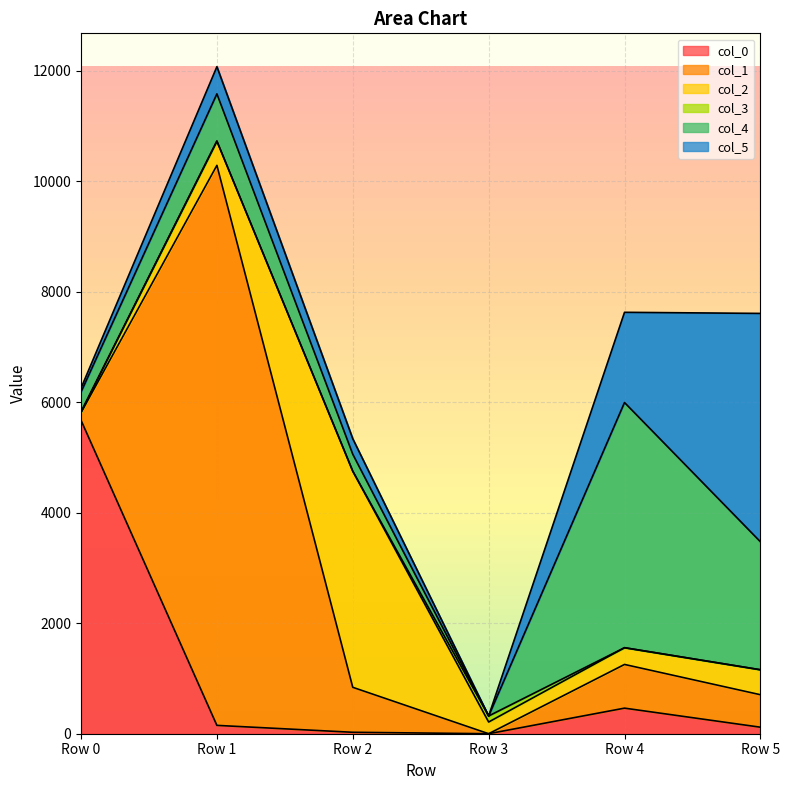

How many categories are shown in the chart?

6